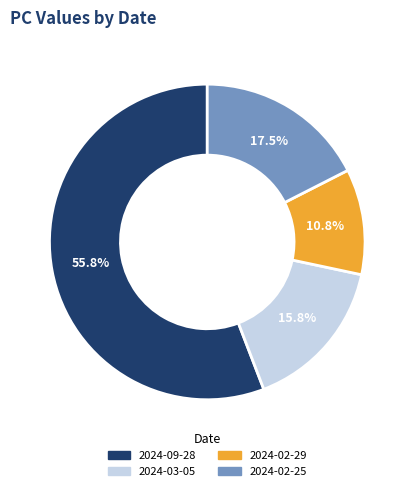

To the nearest percent, what is the difference between the 2024-02-29 and 2024-02-25 slice percentages?

7%